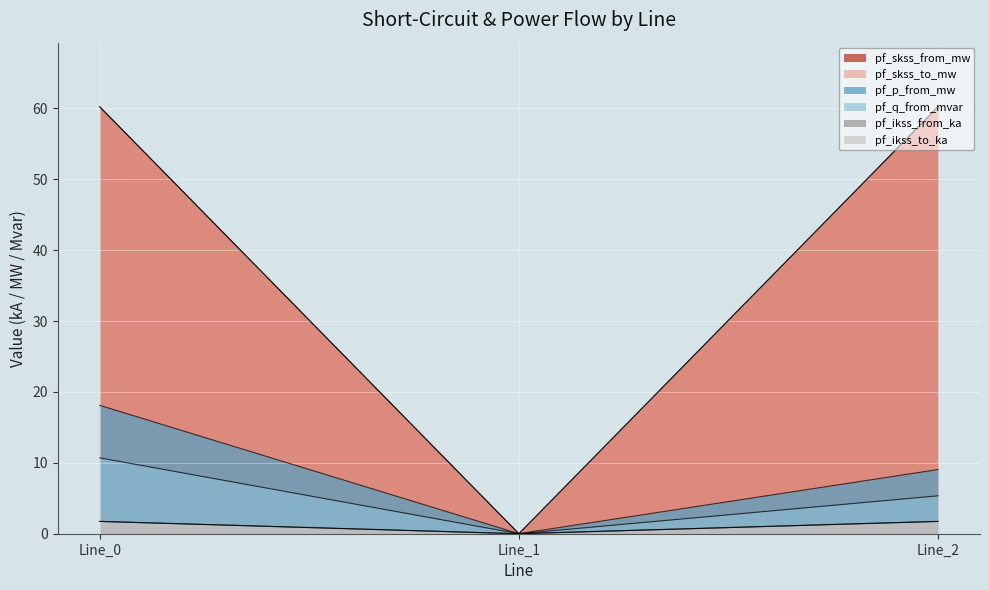

True or false: pf_skss_from_mw has a value of 1.1 at Line_1.

False